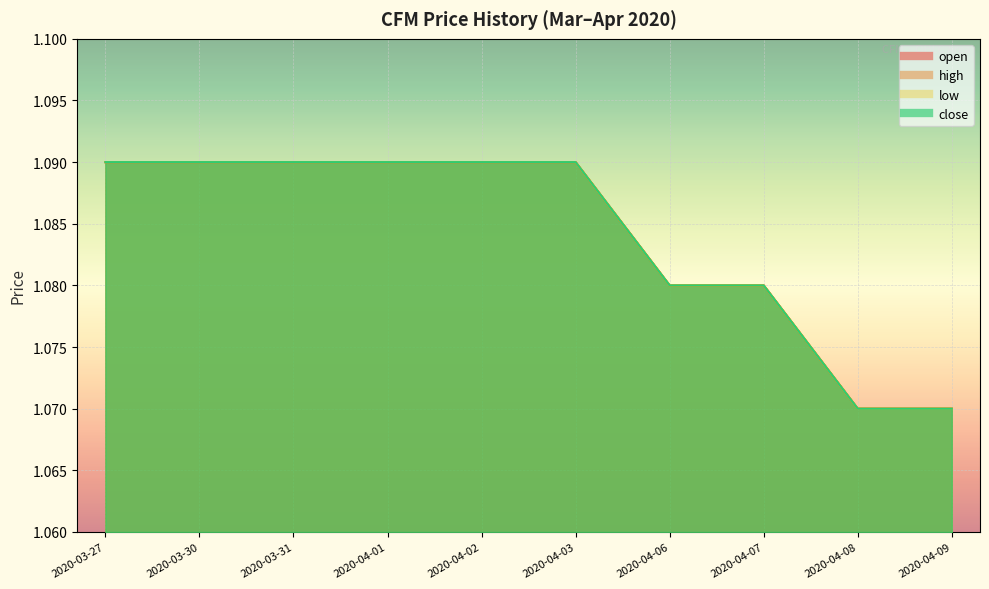

What position from the right is 2020-03-31?

8